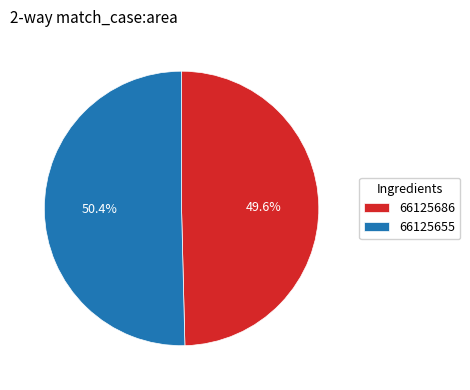

Approximately how many times larger is the value at 66125655 compared to 66125686?

1.0